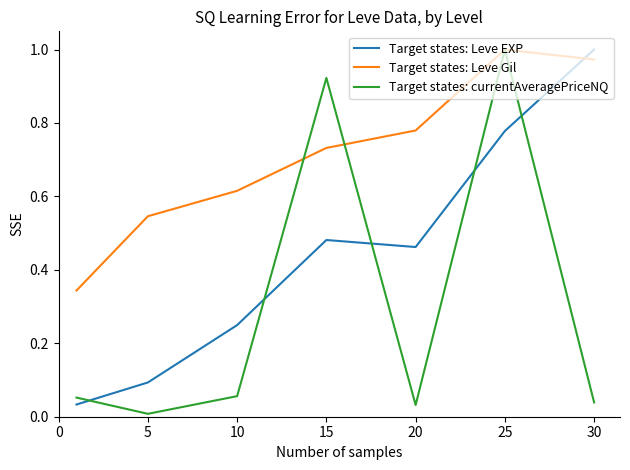

What are all the series names shown in the legend?

Target states: Leve EXP, Target states: Leve Gil, Target states: currentAveragePriceNQ